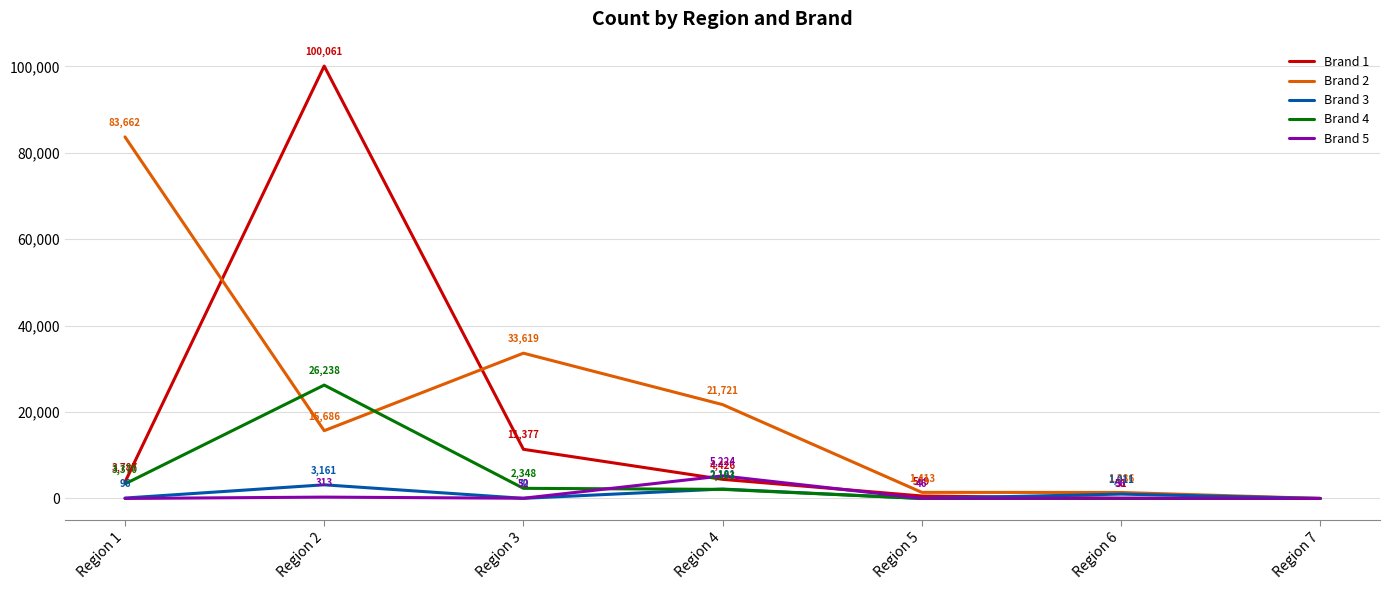

List the labels in order of Brand 2 value, largest first.

Region 1, Region 3, Region 4, Region 2, Region 5, Region 6, Region 7